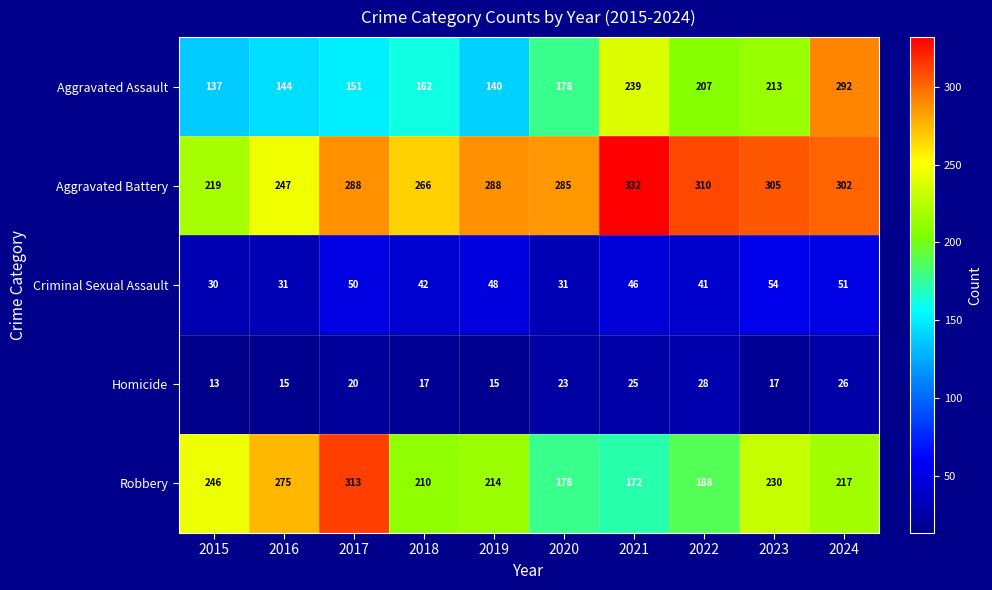

True or false: Robbery has a value of 313 at 2017.

True